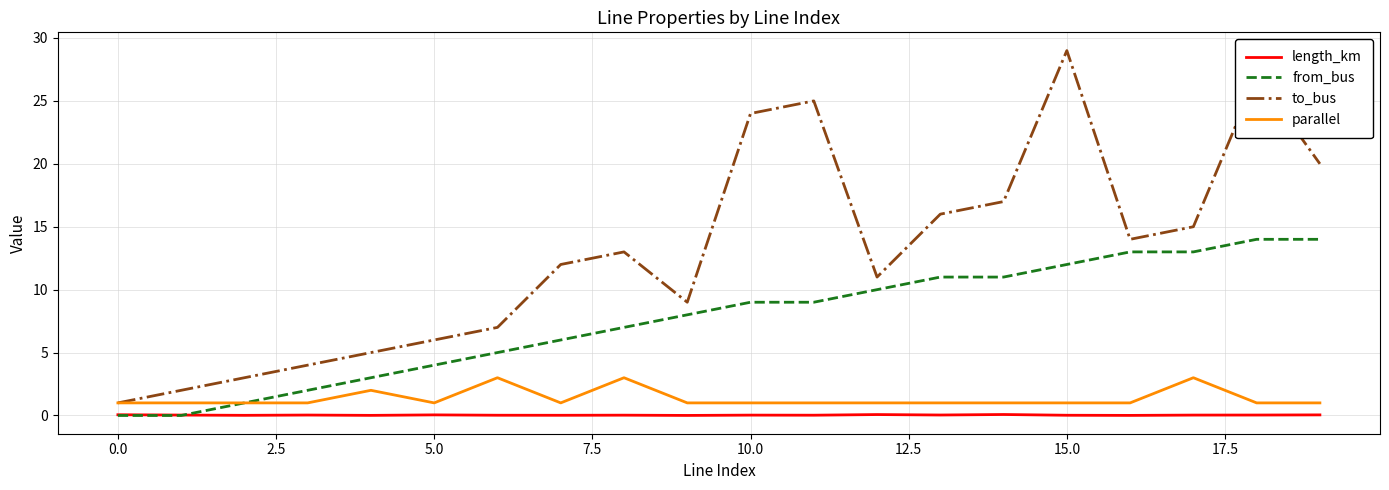

Rank the series by their maximum value, from highest to lowest.

to_bus, from_bus, parallel, length_km